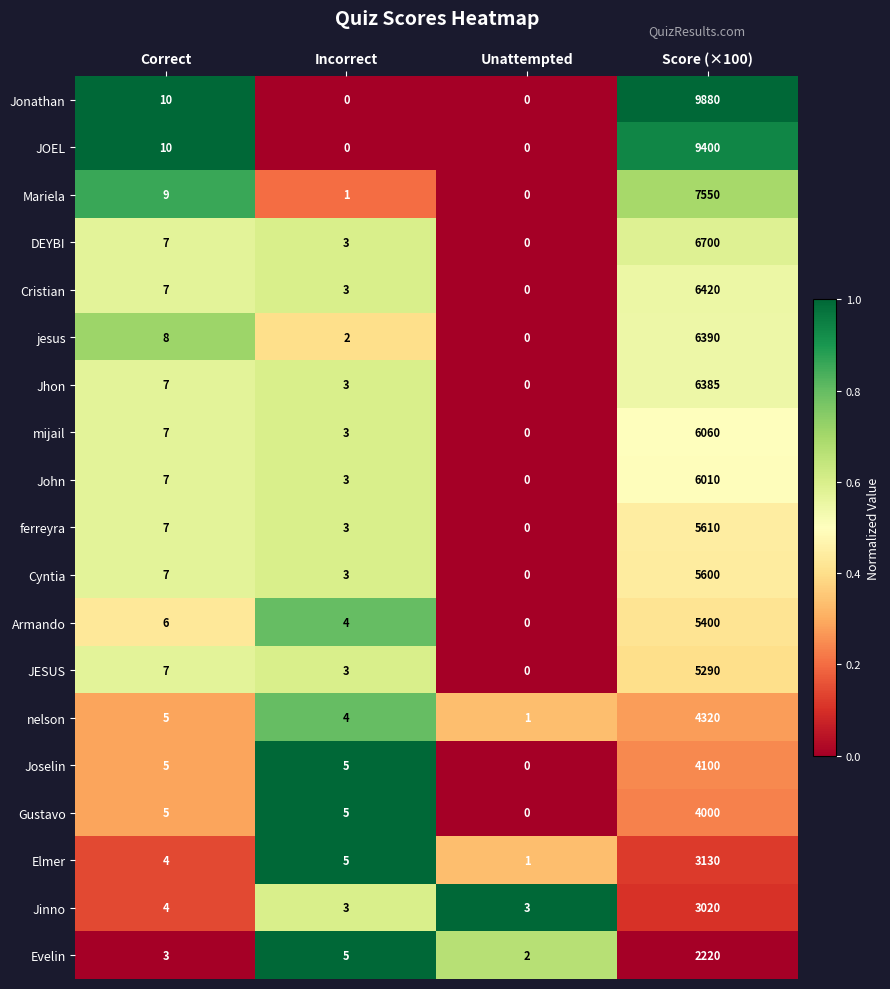

List the series in order of their peak value, lowest first.

Evelin, Jinno, Elmer, Gustavo, Joselin, nelson, JESUS, Armando, Cyntia, ferreyra, John, mijail, Jhon, jesus, Cristian, DEYBI, Mariela, JOEL, Jonathan